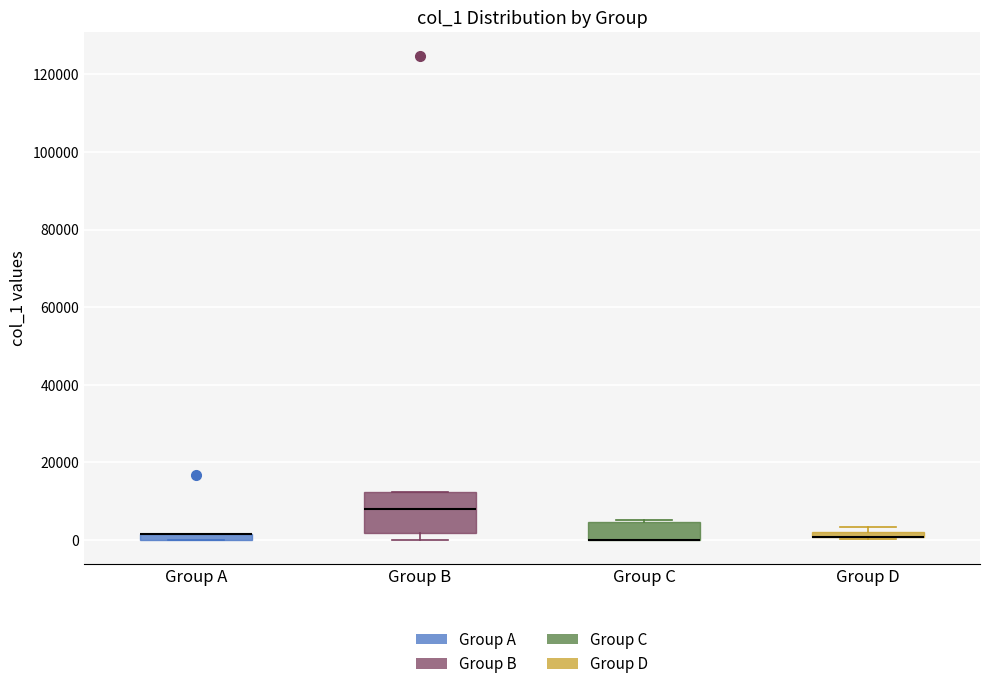

Comparing the boxes themselves (not the whiskers), which one is the tallest?

Group B